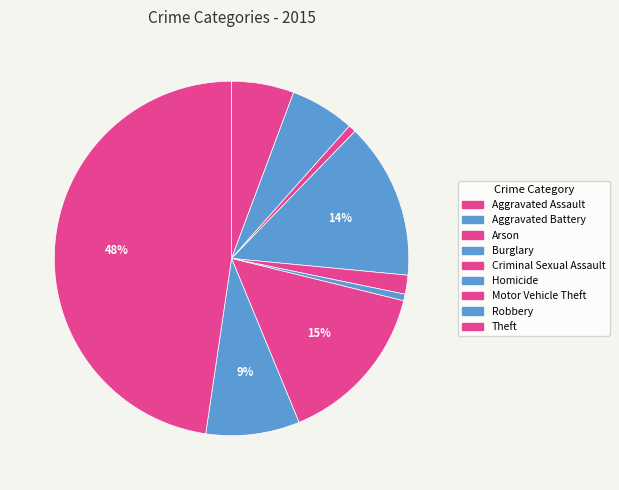

Rank the categories by value from lowest to highest.

Homicide, Arson, Criminal Sexual Assault, Aggravated Assault, Aggravated Battery, Robbery, Burglary, Motor Vehicle Theft, Theft